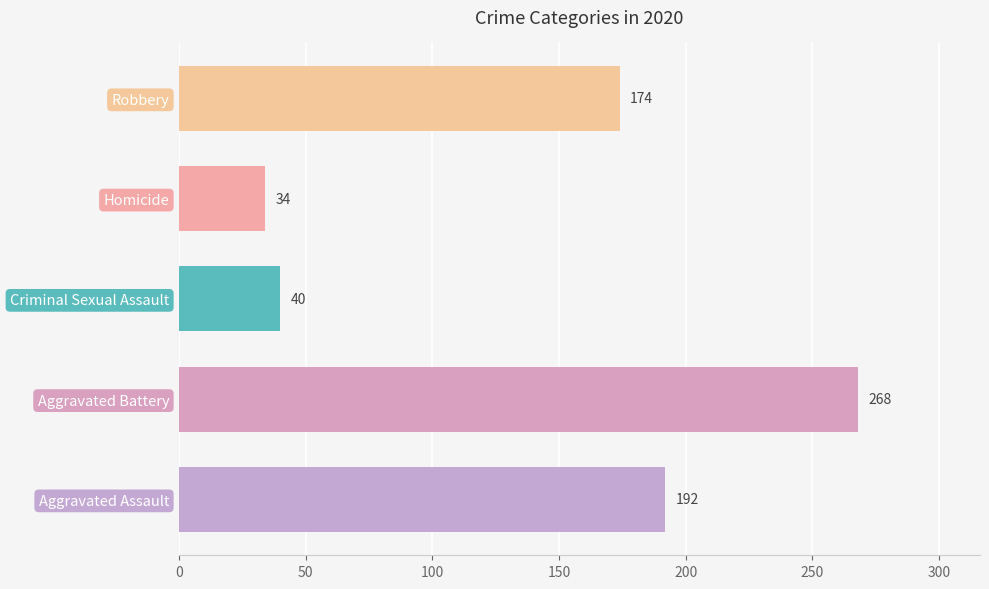

Reading bottom to top, what are all the values shown in this chart?

Aggravated Assault=192	Aggravated Battery=268	Criminal Sexual Assault=40	Homicide=34	Robbery=174